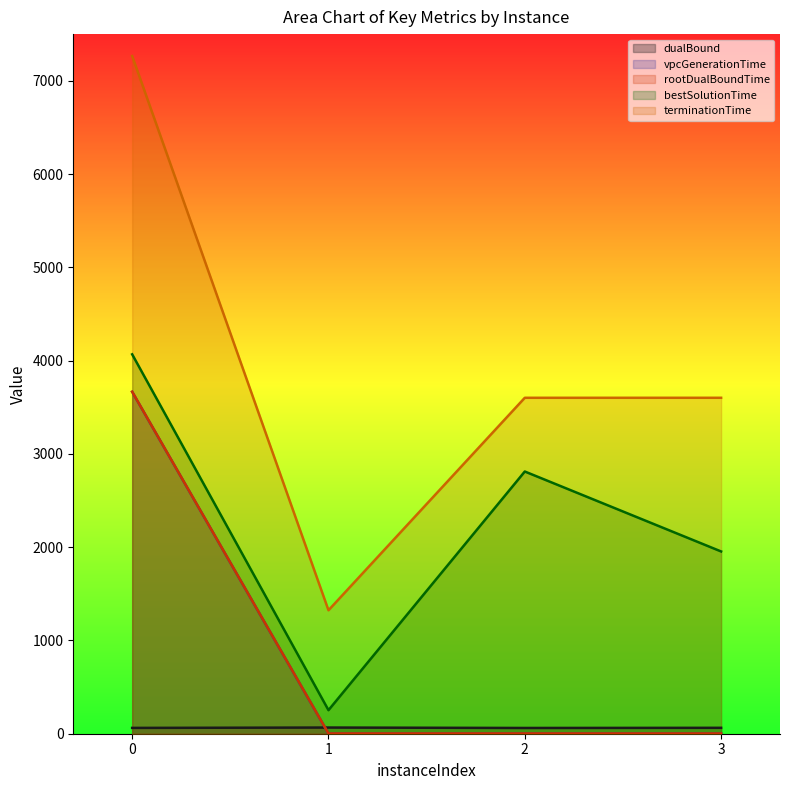

Reading left to right, transcribe all the data shown in this chart.

dualBound: 62.4	66.2	61.7	63.3
vpcGenerationTime: 3665.3	1.3	1.2	1.4
rootDualBoundTime: 3666.5	2.5	2.5	2.3
bestSolutionTime: 4067.2	252.4	2810.9	1953.9
terminationTime: 7265.3	1323.4	3601.2	3601.4